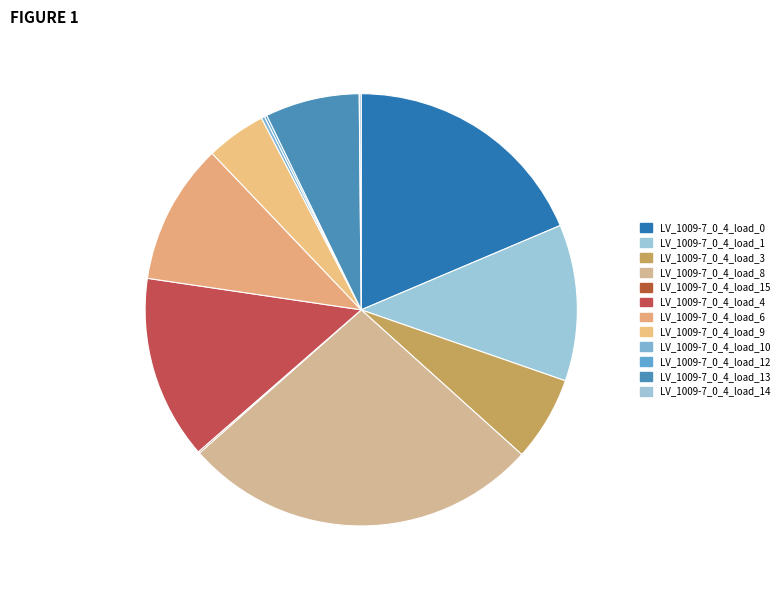

Count the number of slices in the pie.

12